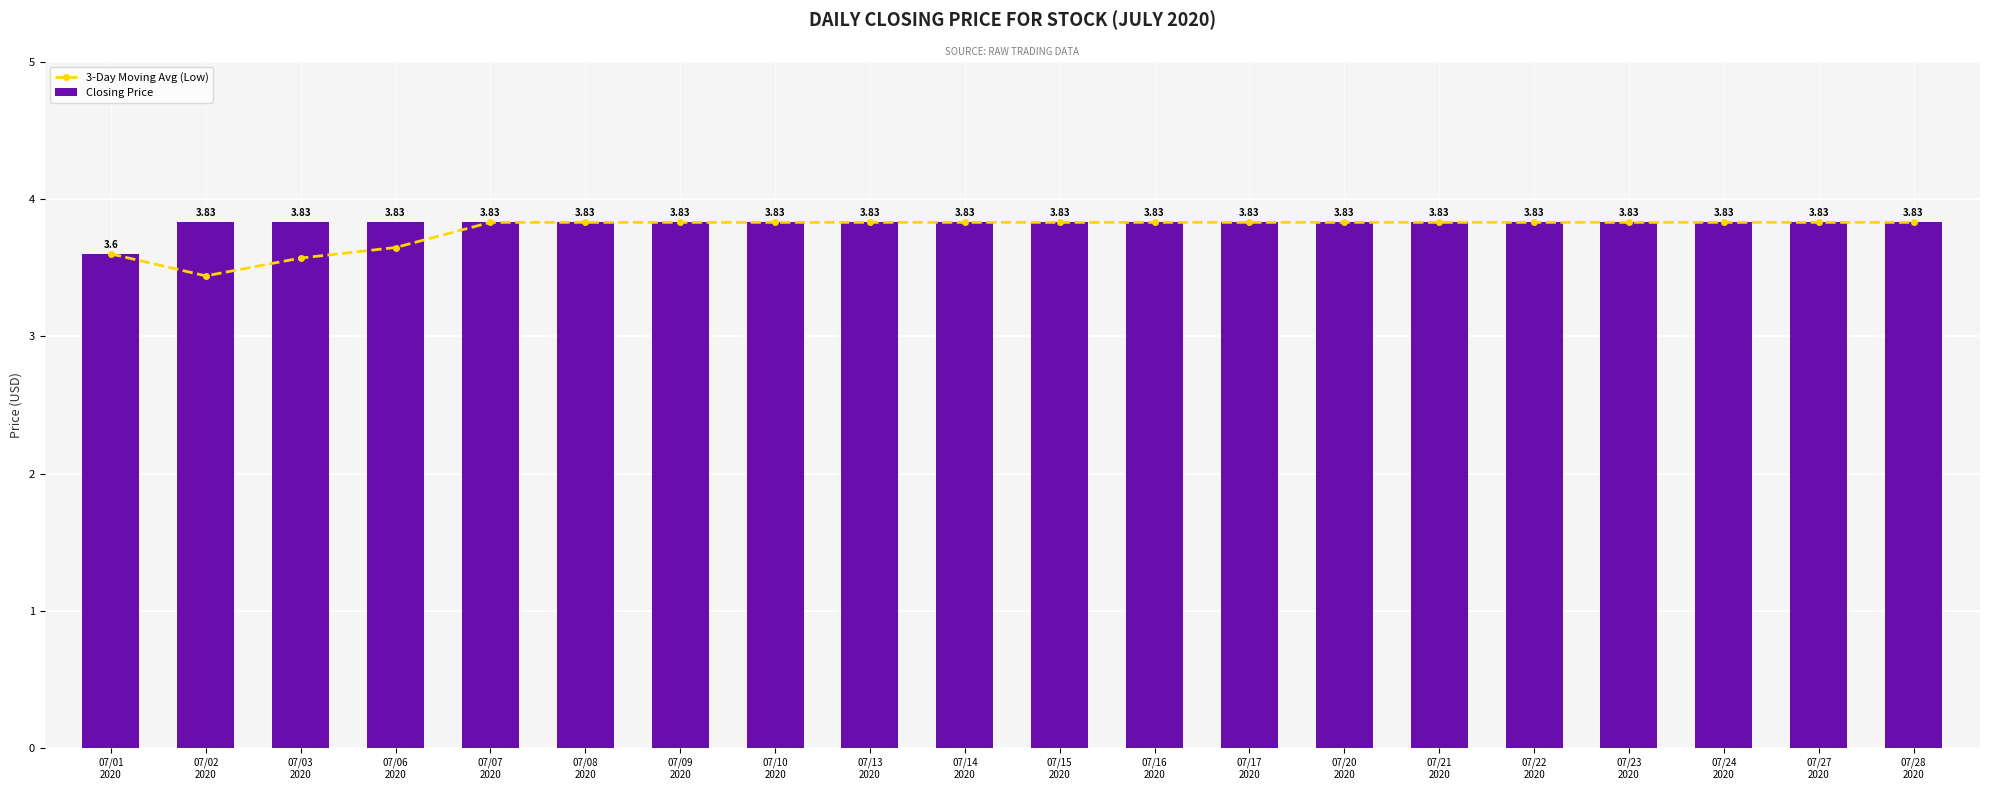

At 07/23
2020, list the series in order from largest to smallest.

3-Day Moving Avg (Low), Closing Price